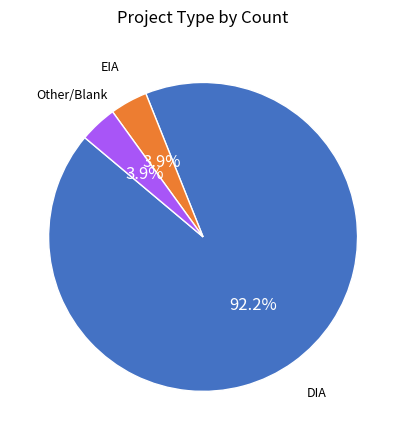

To the nearest percent, what is the difference between the largest and smallest slice percentages?

88%